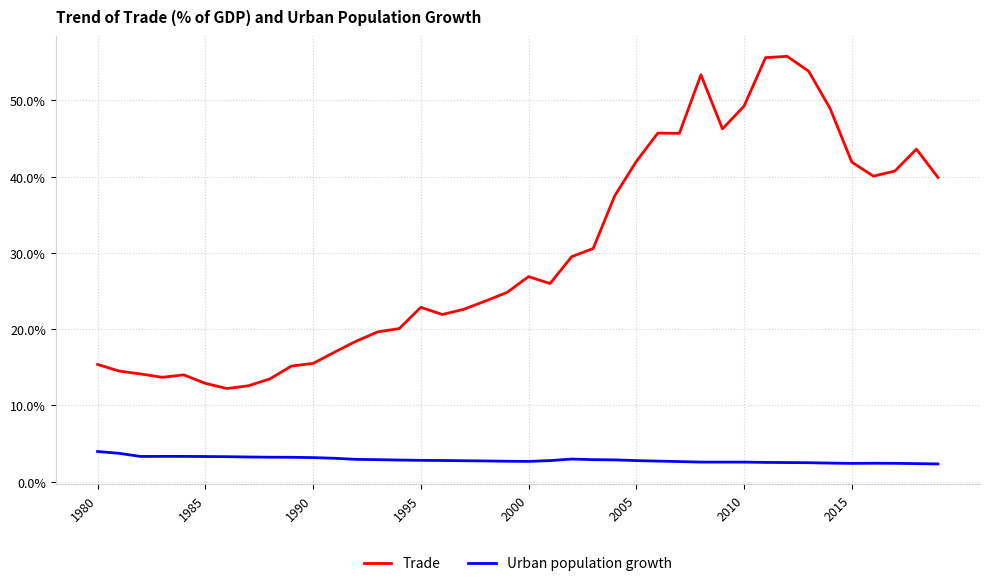

List the series in order of their peak value, highest first.

Trade, Urban population growth